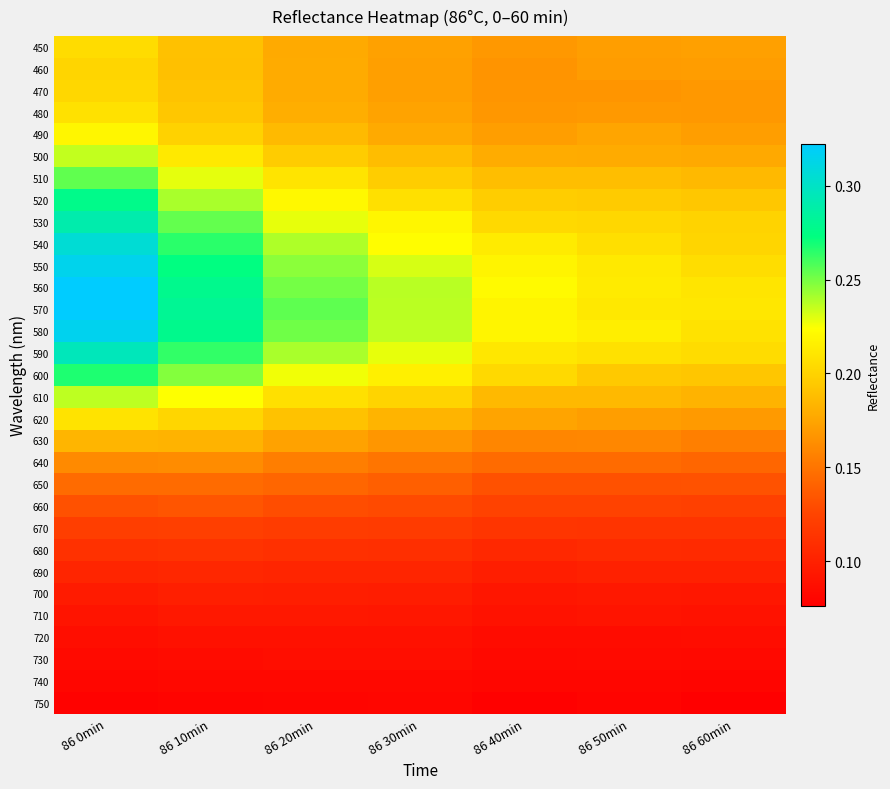

What is the total value across all series at 86 30min?

5.1